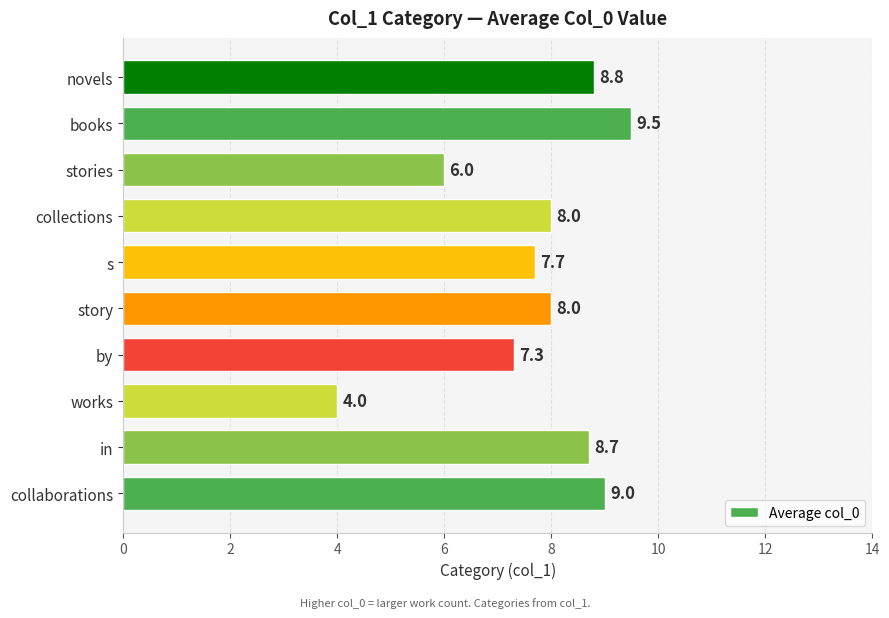

Between story and in, which is larger?

in